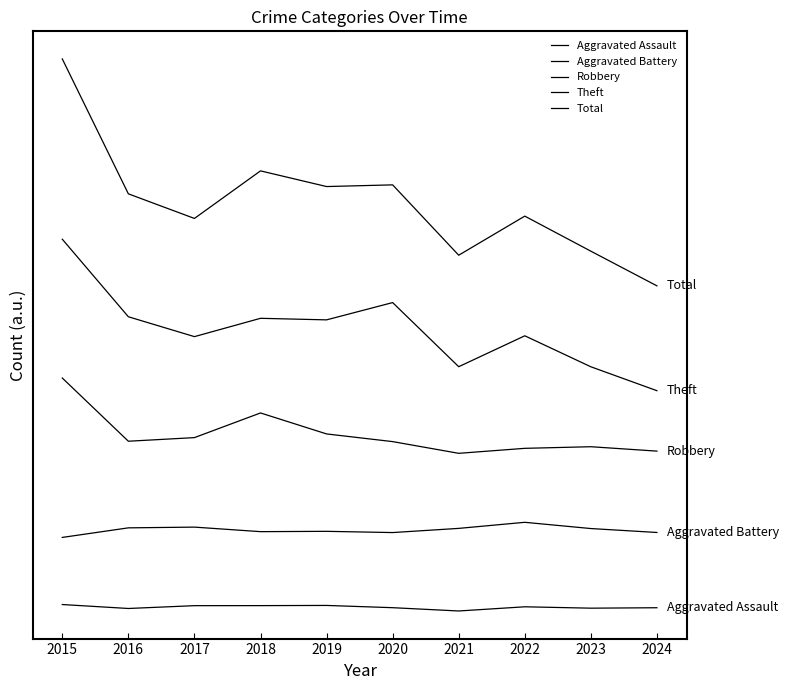

Count the number of categories in the chart.

10